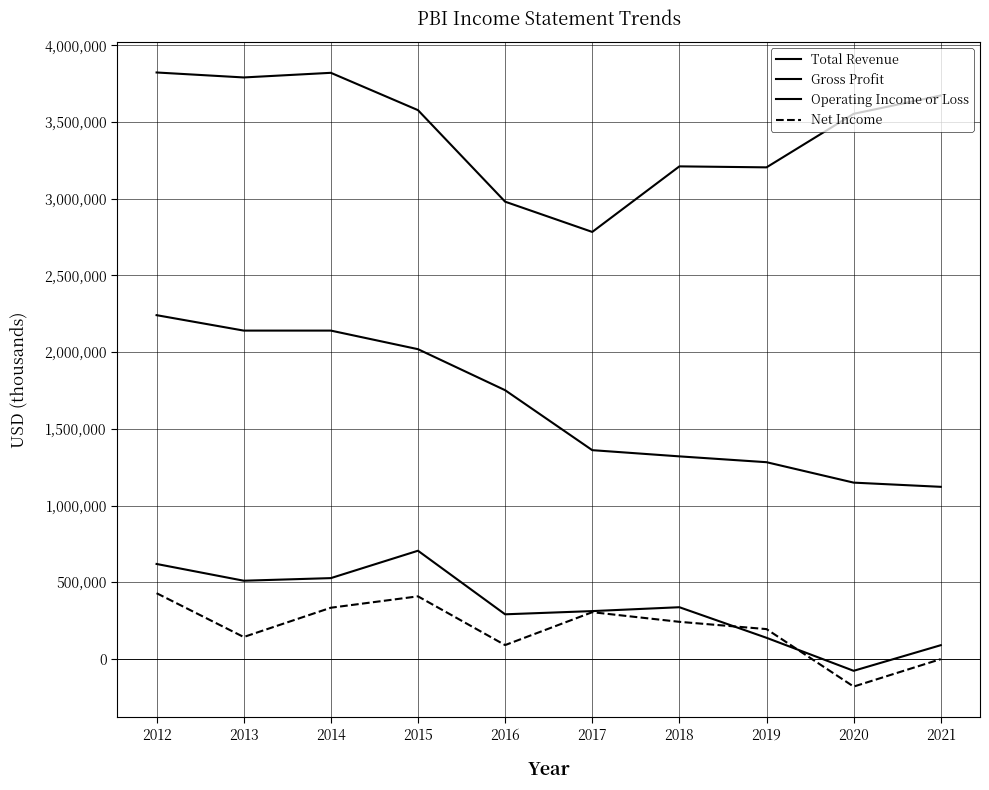

Is this an area chart (filled region under the line)?

No